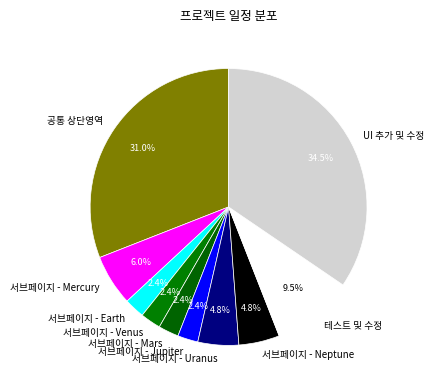

How much of the chart is everything except 서브페이지 - Jupiter?

97.6%